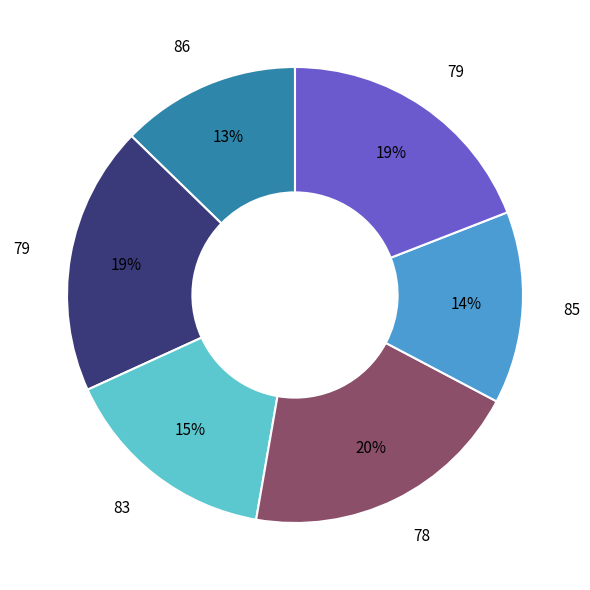

Is there any slice that represents more than half of the pie?

No